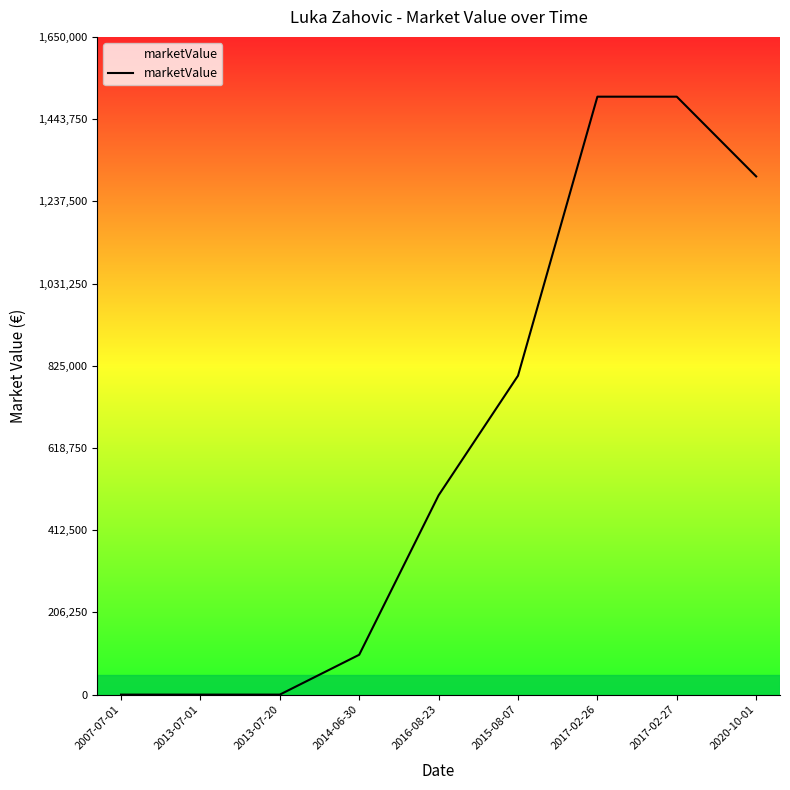

Reading left to right, transcribe all the data shown in this chart.

0	0	0	100000	500000	800000	1500000	1500000	1300000